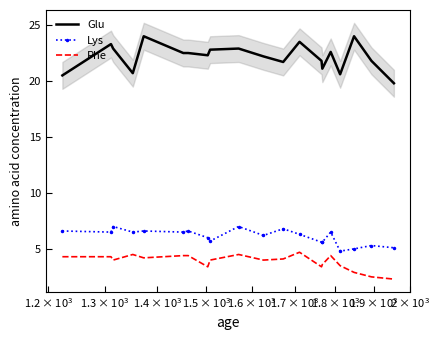

True or false: Glu and Phe cross at least once.

False